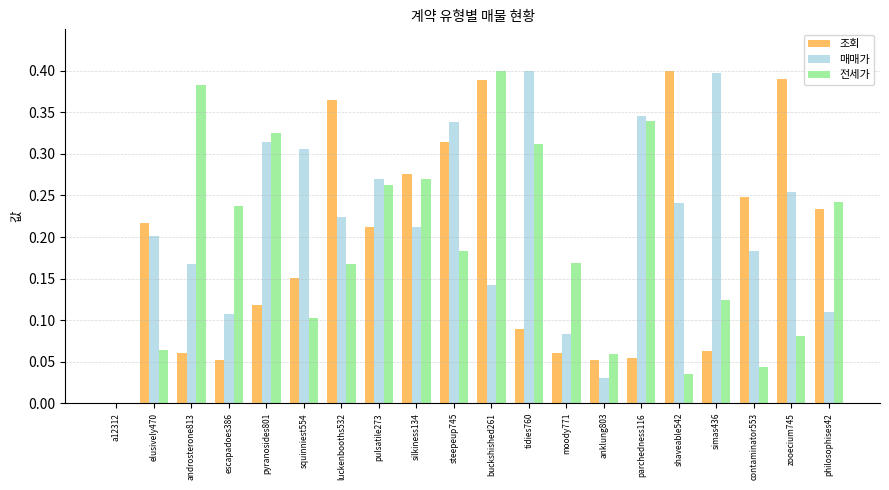

Is the value of 전세가 at buckshished261 greater than the value of 매매가 at a12312?

Yes